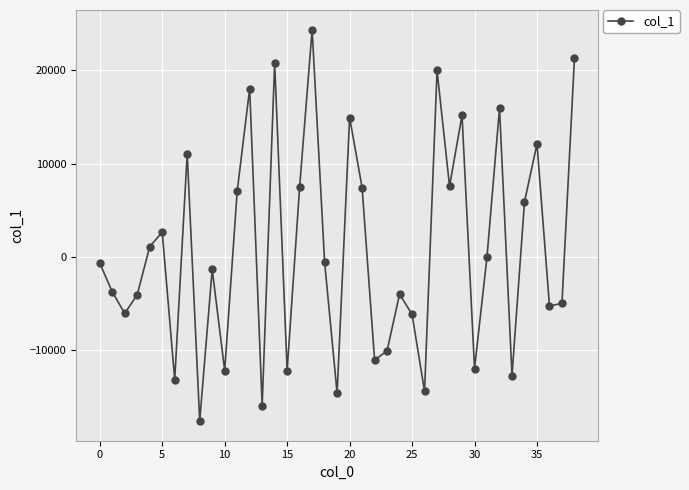

What is the value of the 18th point from the left?

24373.6